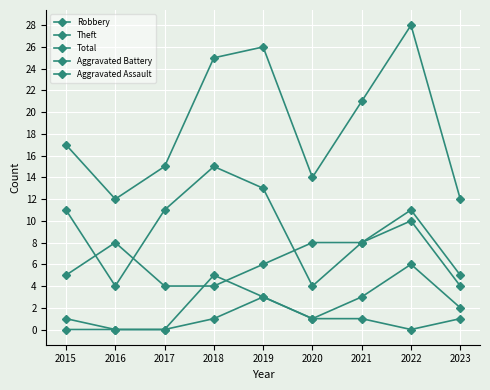

Between 2020 and 2019, which is larger?

2020